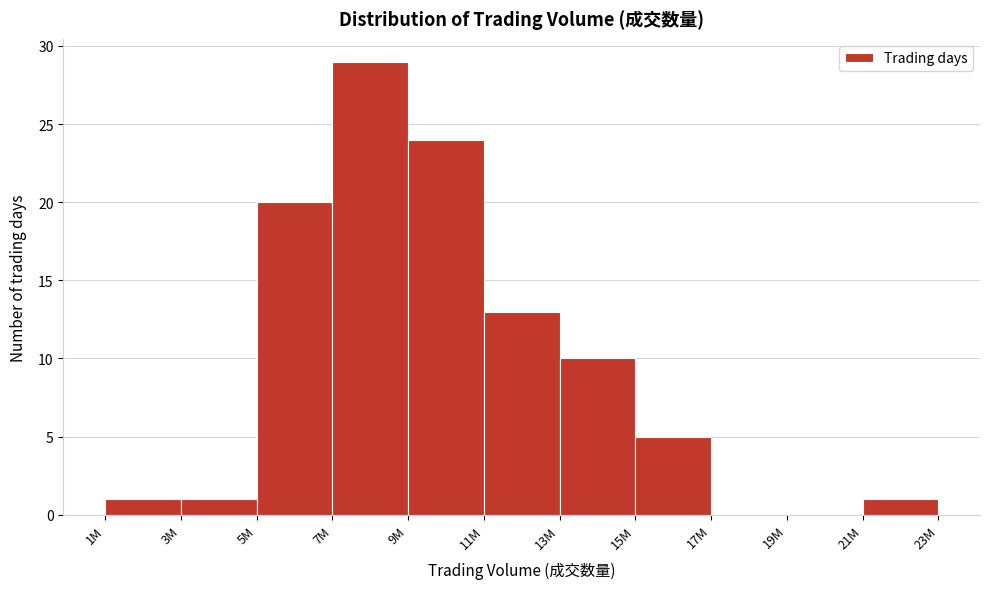

Reading left to right, extract all data points from this chart.

1M=1	3M=1	5M=20	7M=29	9M=24	11M=13	13M=10	15M=5	17M=0	19M=0	21M=1